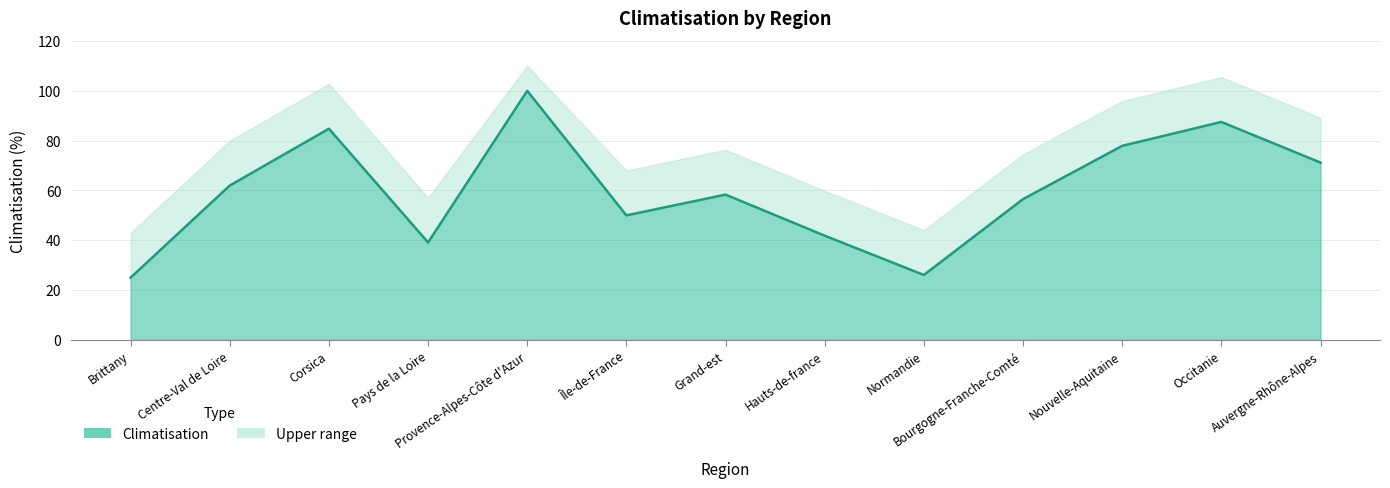

Which category has the highest value across all series?

Provence-Alpes-Côte d'Azur